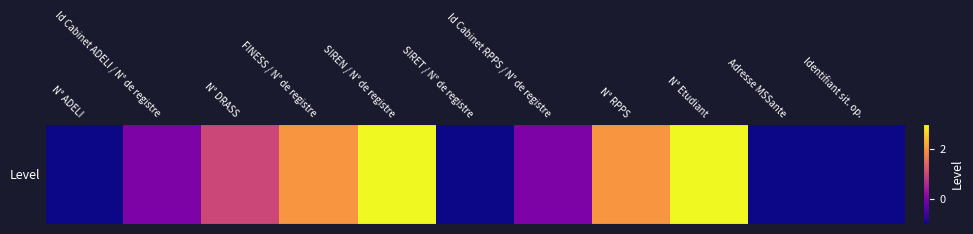

What is the change in value from N° DRASS to FINESS / N° de registre?

+1